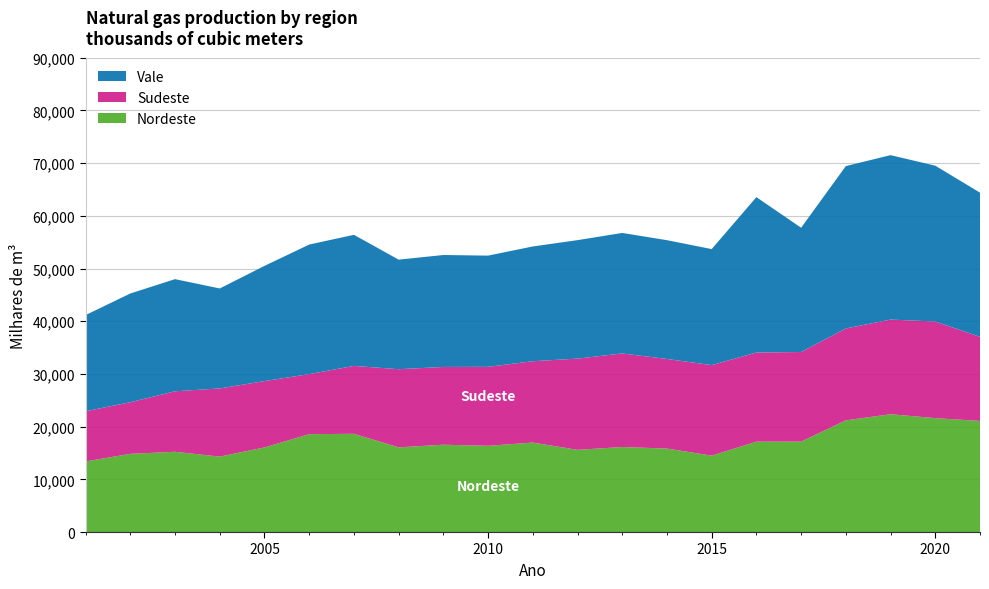

Reading right to left, extract all data points from this chart.

Nordeste: 21081.0	21610.0	22354.0	21190.0	17156.0	17144.0	14496.0	15837.0	16129.0	15595.0	16973.0	16359.0	16565.0	16067.0	18635.0	18567.0	16051.0	14311.0	15227.0	14835.0	13391.0
Sudeste: 15956.0	18331.0	17959.0	17435.0	17002.0	16914.0	17180.0	16998.0	17755.0	17311.0	15434.0	14984.0	14758.0	14828.0	12883.0	11394.0	12584.0	12937.0	11479.0	9791.0	9522.0
Vale: 27353.5	29567.0	31195.5	30807.0	23579.0	29484.5	22008.0	22539.0	22863.5	22475.0	21775.0	21101.5	21239.0	20787.0	24876.5	24583.0	21860.5	18965.0	21276.5	20634.0	18250.0